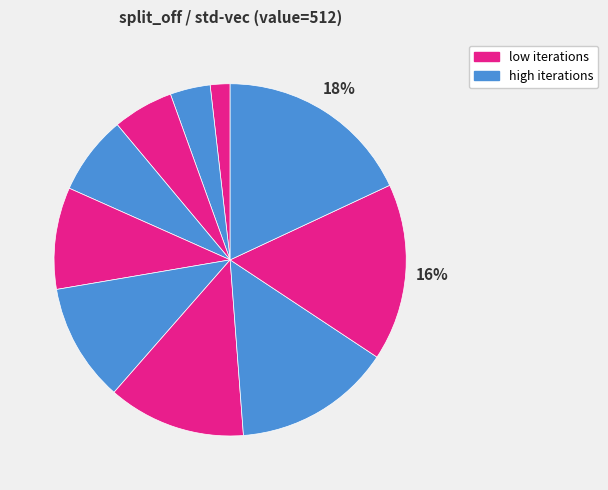

Rank the categories by value from lowest to highest.

34903, 69806, 104709, 139612, 174515, 209418, 244321, 279224, 314127, 349030